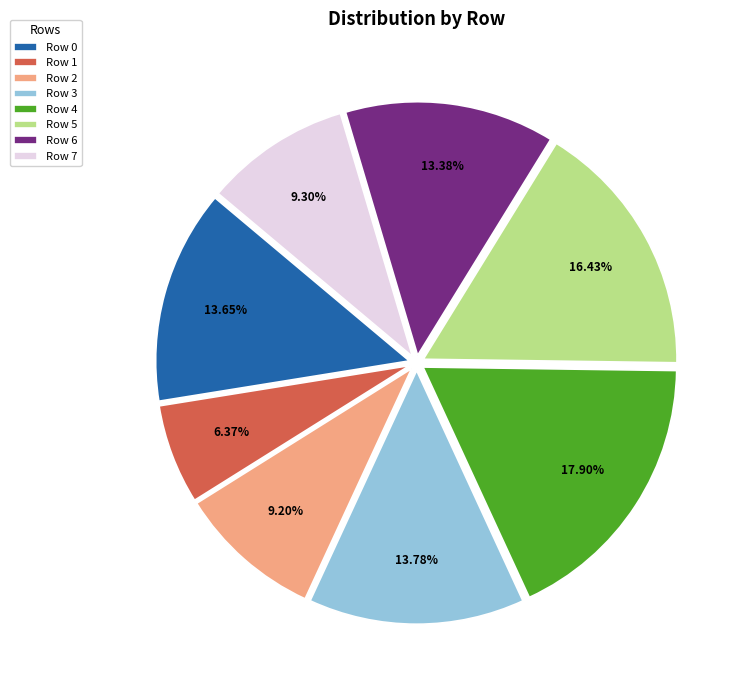

To the nearest percent, what is the average slice percentage?

12%